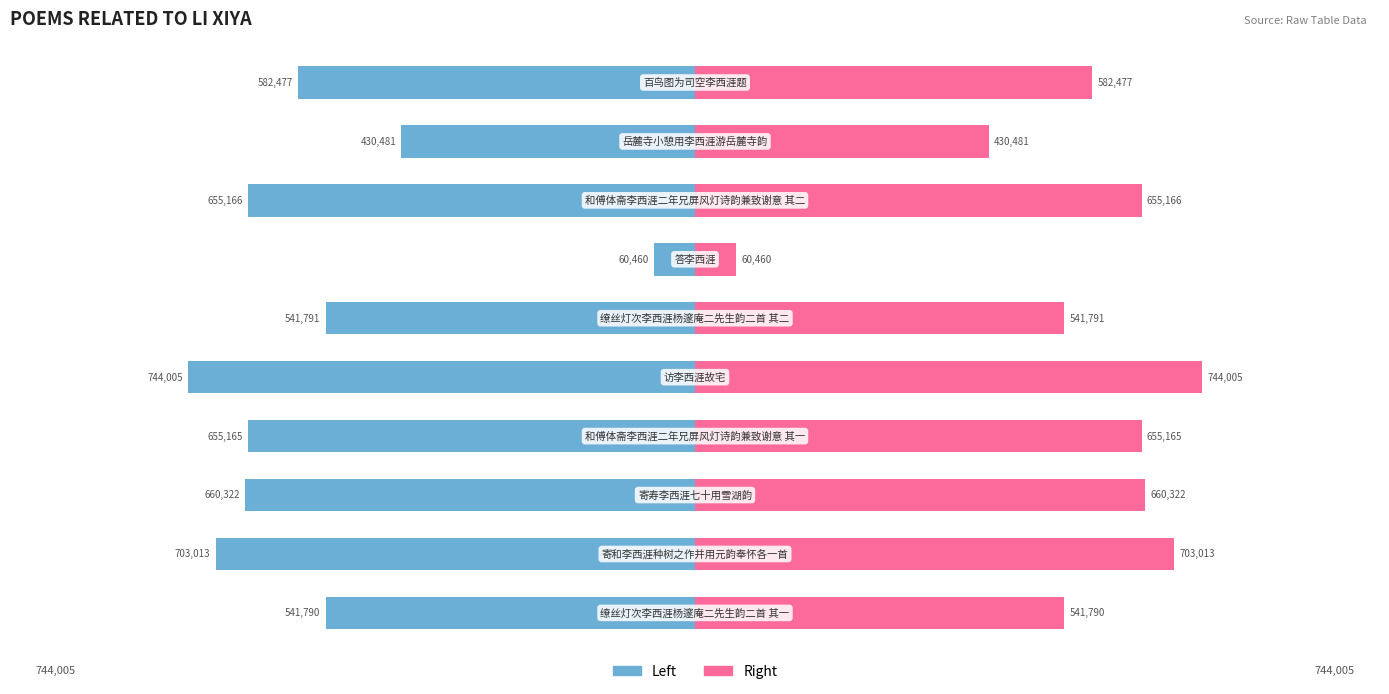

Which series has the largest range (max minus min)?

Left (col_0)